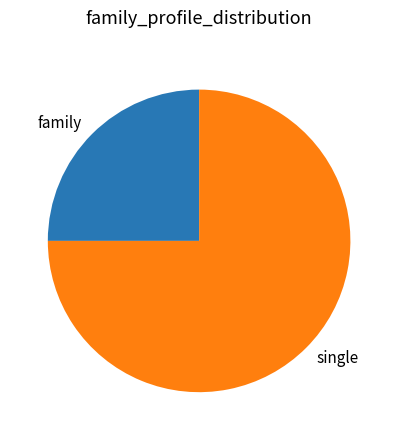

Count the number of slices in the pie.

2